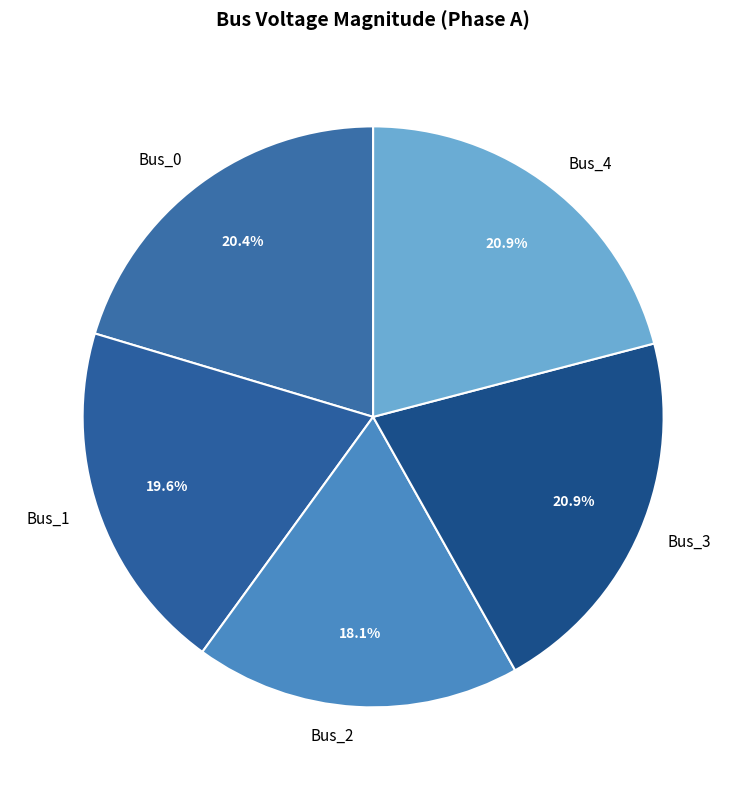

To the nearest percent, what is the difference between the largest and smallest slice percentages?

3%